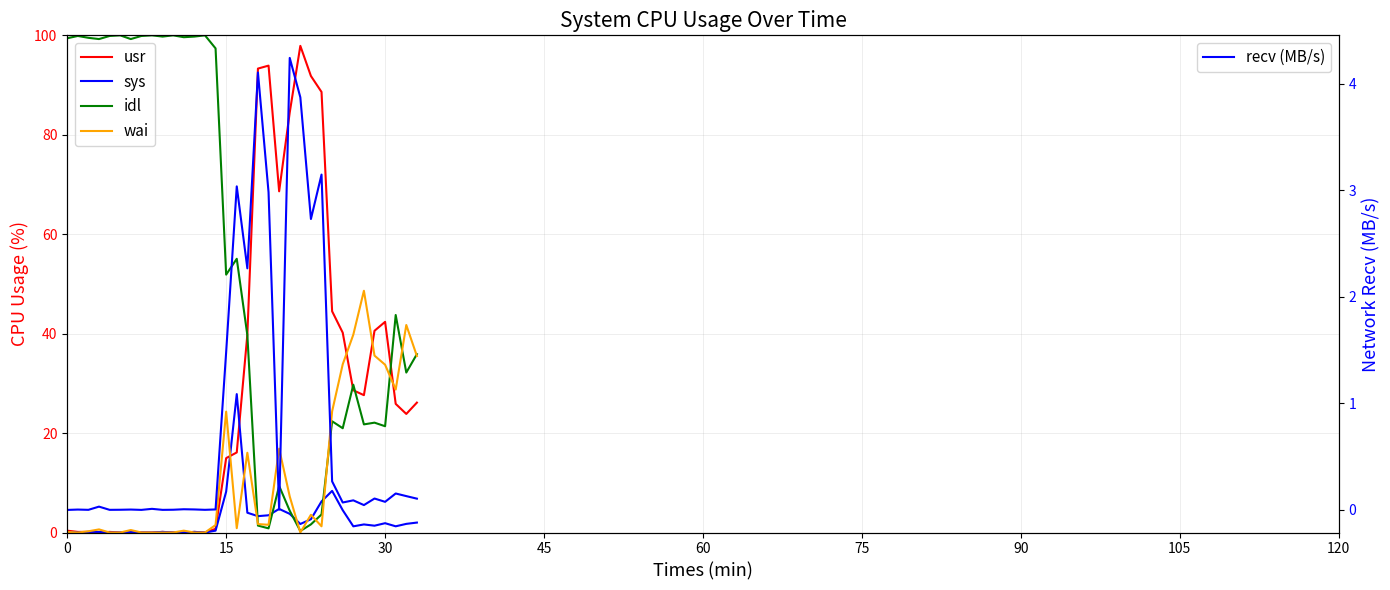

How many lines are shown in the chart?

5